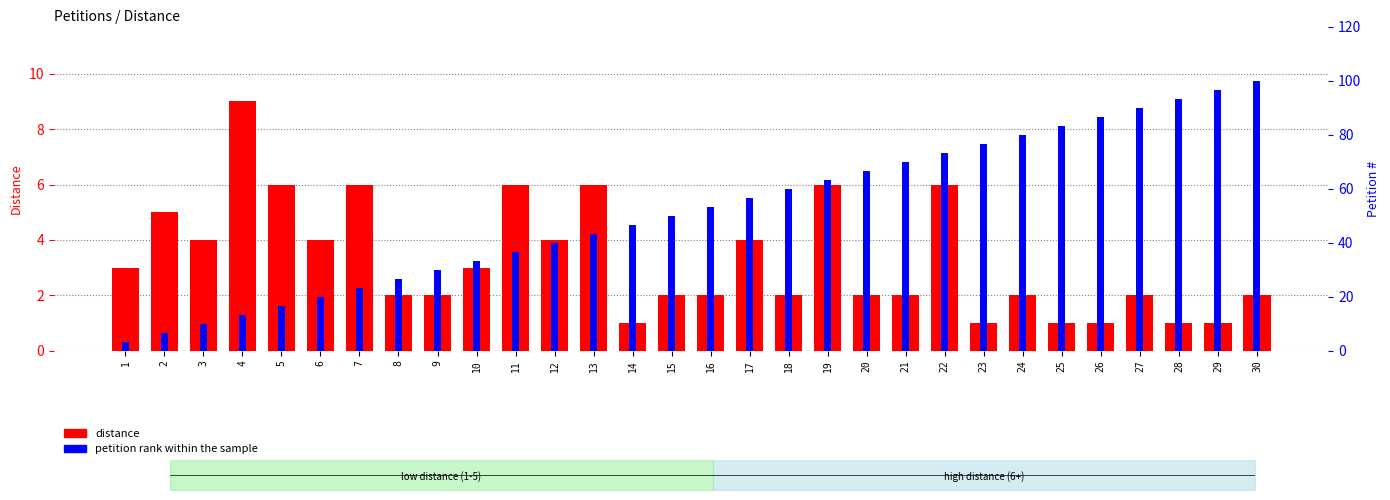

What is the difference between the highest and lowest values at 21?

68.0